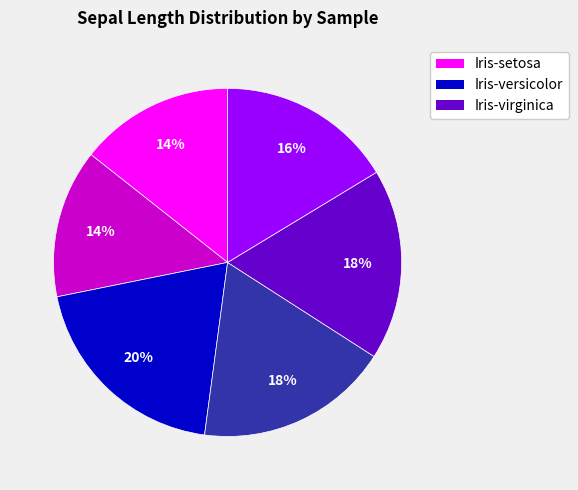

To the nearest percent, what is the difference between the largest and smallest slice percentages?

6%